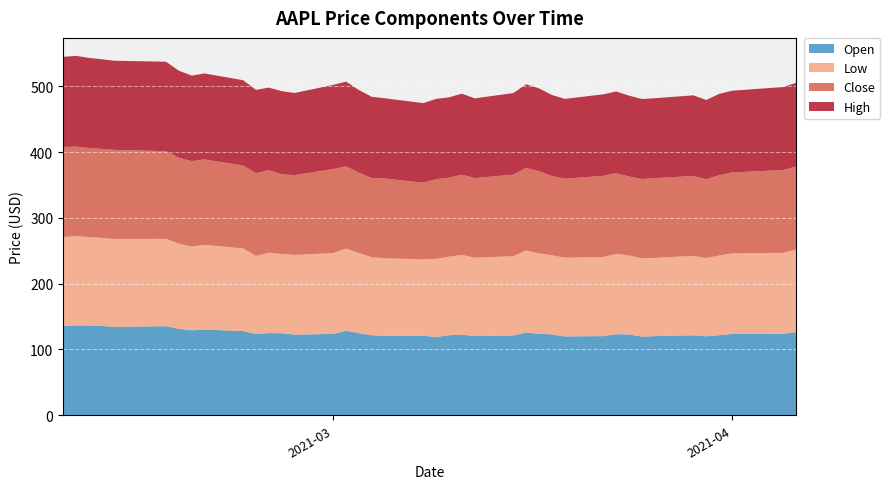

Reading left to right, extract all data points from this chart.

open: 136.0	136.6	136.5	135.9	134.3	135.5	131.2	129.2	130.2	128.0	123.8	124.9	124.7	122.6	123.8	128.4	124.8	121.8	121.0	120.9	119.0	121.7	122.5	120.4	121.4	125.7	124.0	122.9	119.9	120.3	123.3	122.8	119.5	120.3	121.7	120.1	121.7	123.7	123.9	126.5
low: 134.9	135.8	134.4	133.8	133.7	132.8	129.5	127.4	128.8	125.6	118.4	122.2	120.5	121.2	122.8	125.0	121.8	118.6	117.6	116.2	118.8	119.5	121.3	119.2	120.4	124.7	122.3	120.3	119.7	120.3	122.1	120.1	119.0	118.9	120.7	118.9	121.2	122.5	123.1	125.7
close: 136.9	136.0	135.4	135.1	135.4	133.2	130.8	129.7	129.9	126.0	125.9	125.3	121.0	121.3	127.8	125.1	122.1	120.1	121.4	116.4	121.1	120.0	122.0	121.0	124.0	125.6	124.8	120.5	120.0	123.4	122.5	120.1	120.6	121.2	121.4	119.9	122.2	123.0	125.9	126.2
high: 137.0	137.9	137.0	136.4	135.5	136.0	132.2	130.0	130.7	129.7	126.7	125.6	126.5	124.8	127.9	128.7	125.7	123.6	121.9	121.0	122.1	122.2	123.2	121.2	124.0	127.2	125.9	123.2	121.4	123.9	124.2	122.9	121.7	121.5	122.6	120.4	123.5	124.2	126.2	127.1